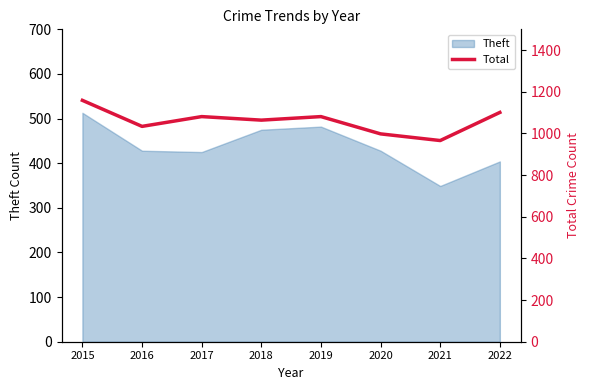

List the labels in order of value, largest first.

2015, 2022, 2017, 2019, 2018, 2016, 2020, 2021